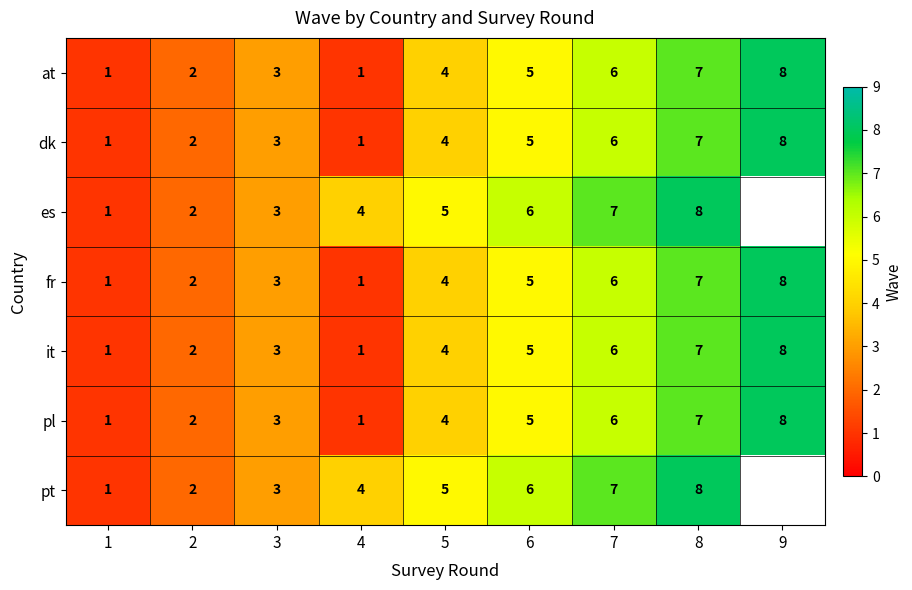

What is the highest value of the it series?

8